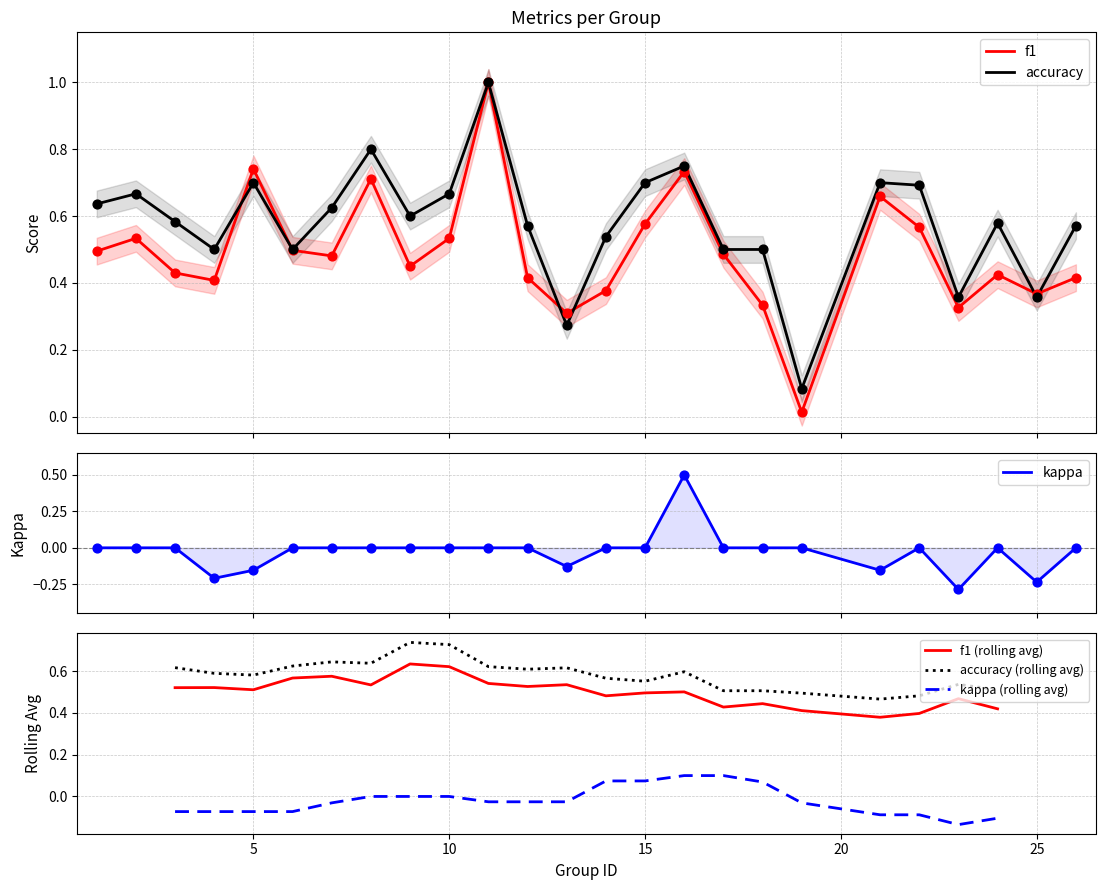

At which category is the sum across all series the highest?

11